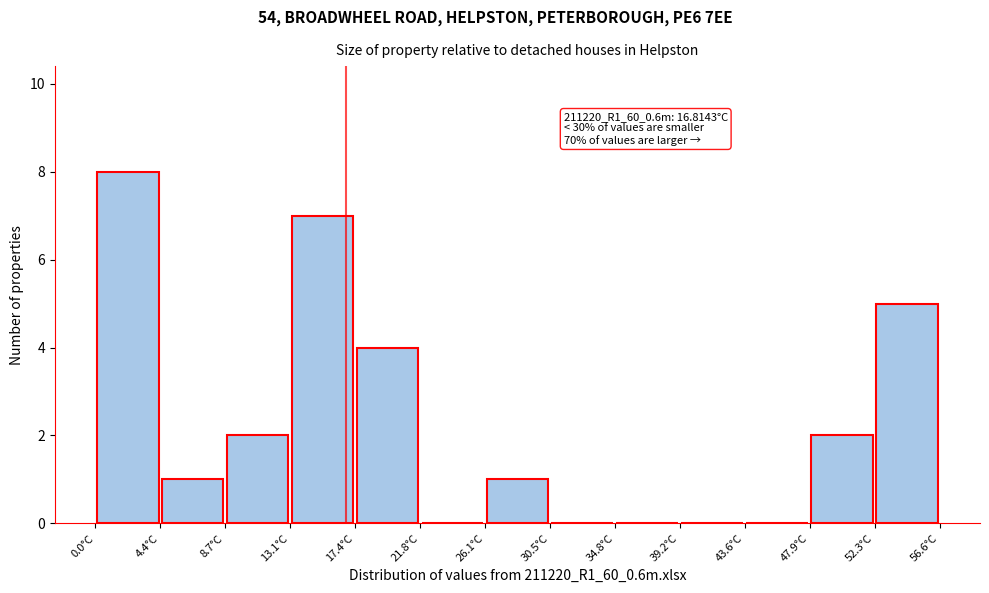

Which range on the x-axis has the tallest bar?

0.0 to 4.5